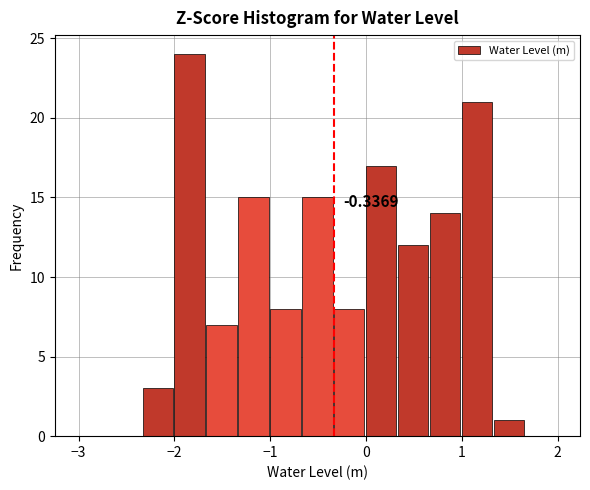

Read against the x-axis, roughly where is the centre of the tallest bar?

-1.8